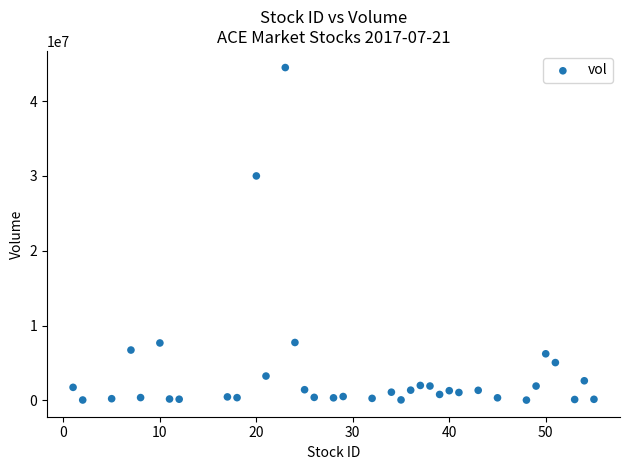

What Y value in the scatter plot is closest to 22258500?

29998100